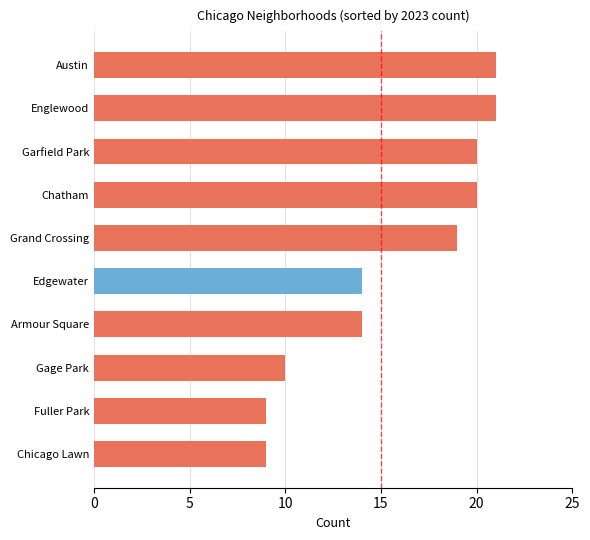

What is the minimum value shown in the chart?

9